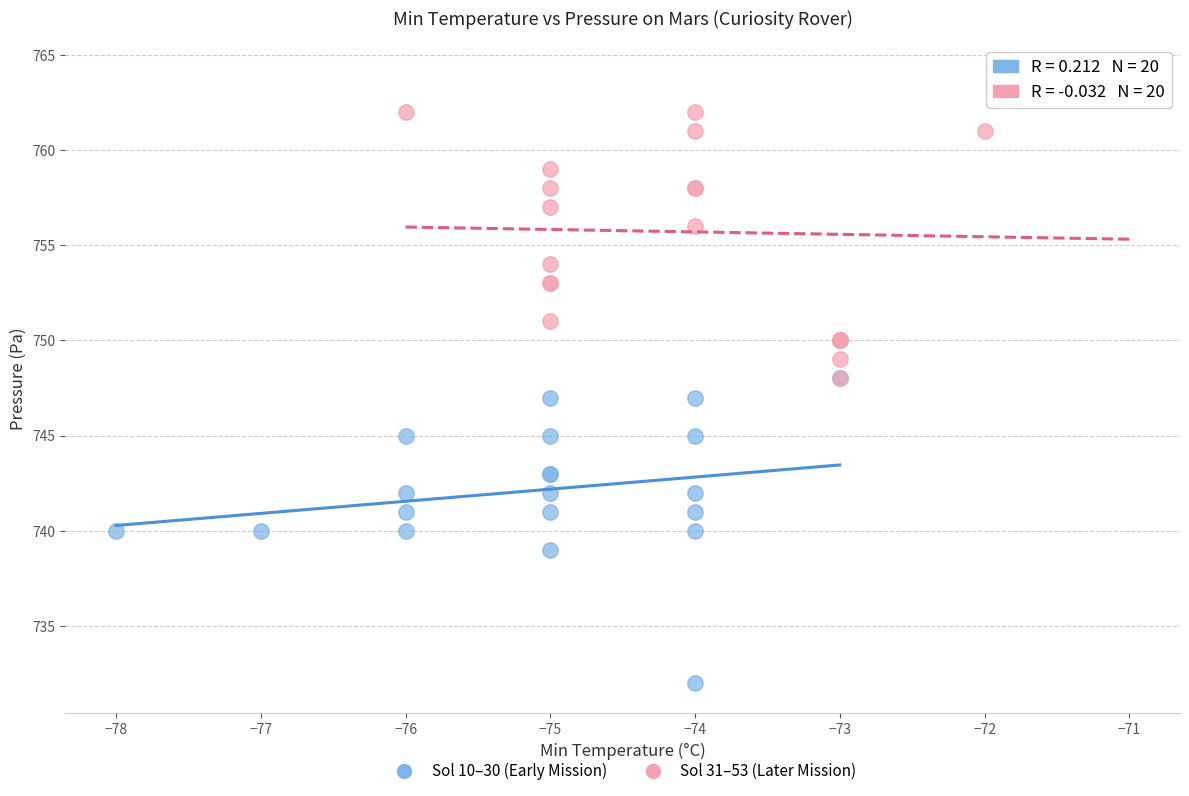

Which series reaches the maximum Y coordinate?

Sol 31–53 (Later Mission)